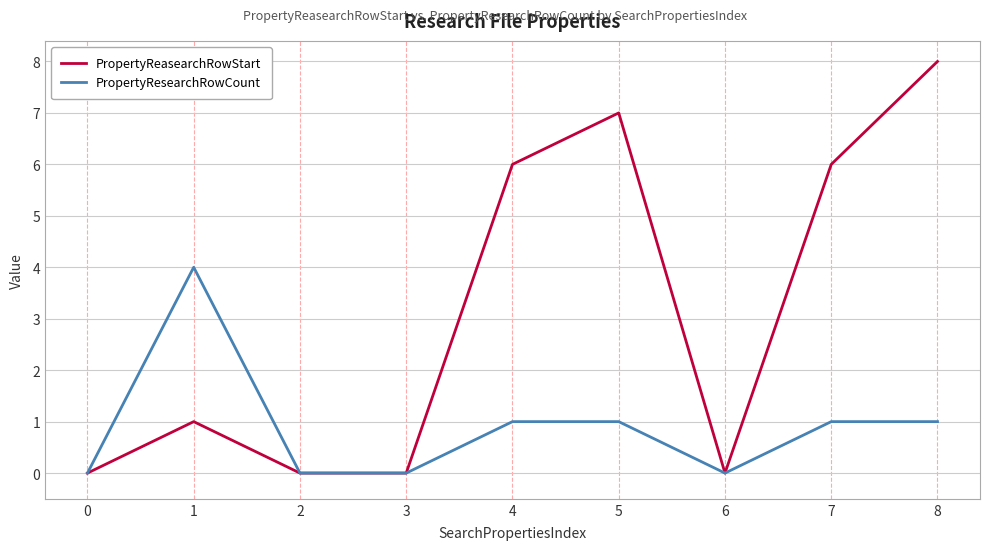

Where is the first local maximum for PropertyResearchRowCount?

1